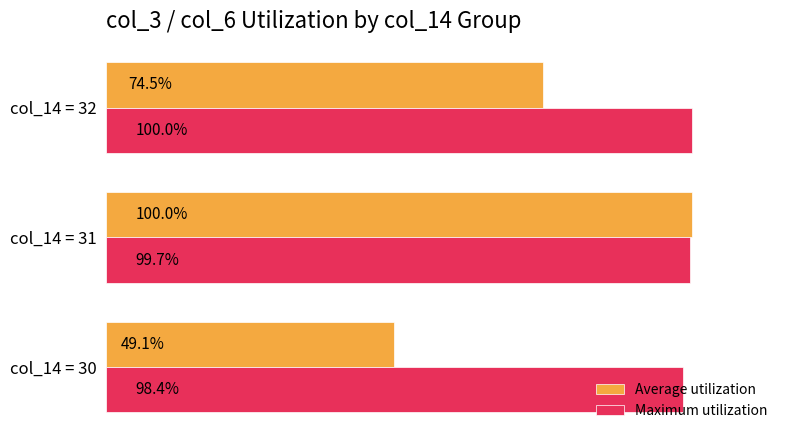

Between col_14 = 30 and col_14 = 32, which series saw the biggest shift?

Average utilization